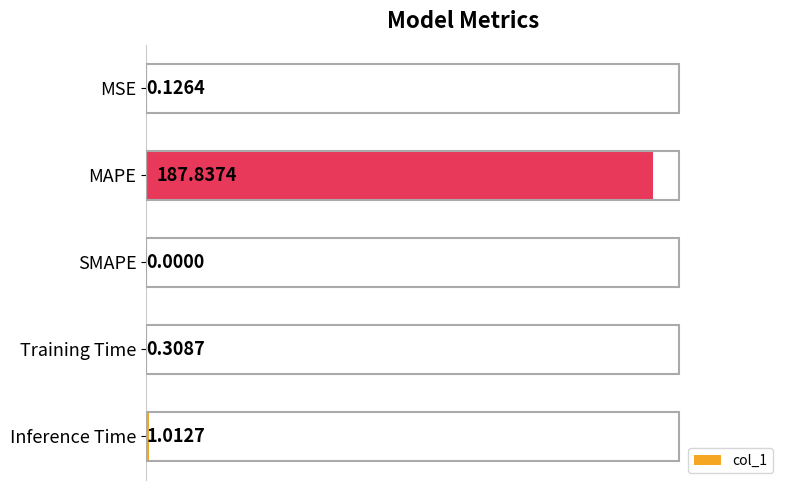

Are the bars horizontal?

Yes